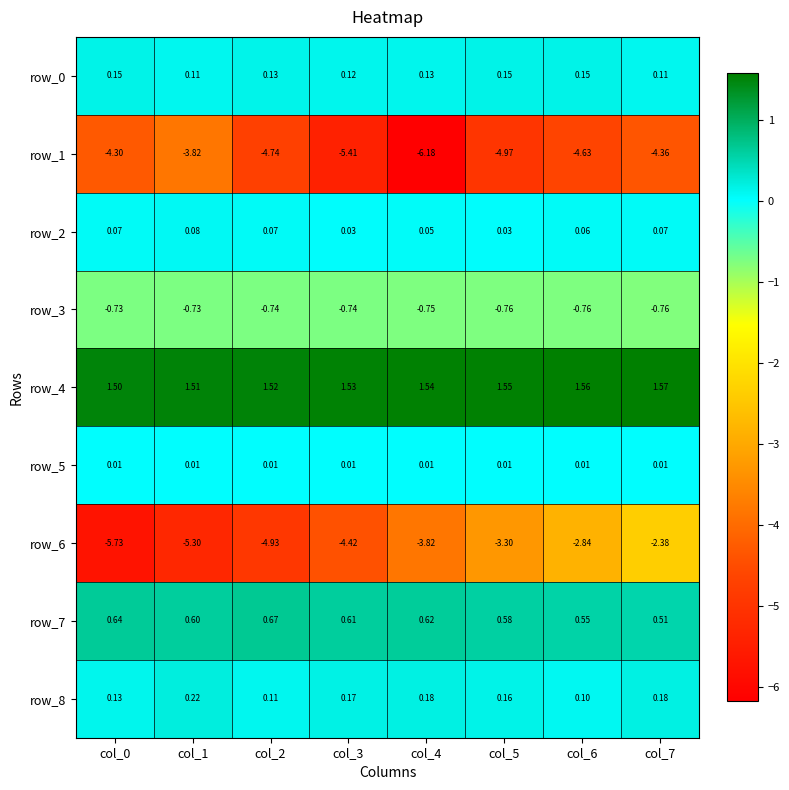

Which series has the largest total across all categories?

row_4